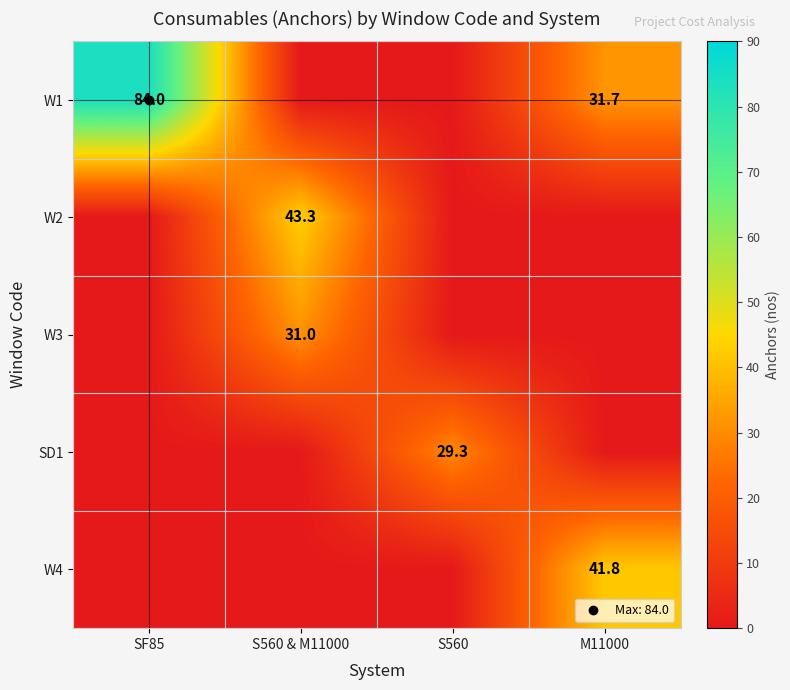

True or false: W3 has a value of 10.0 at SF85.

False